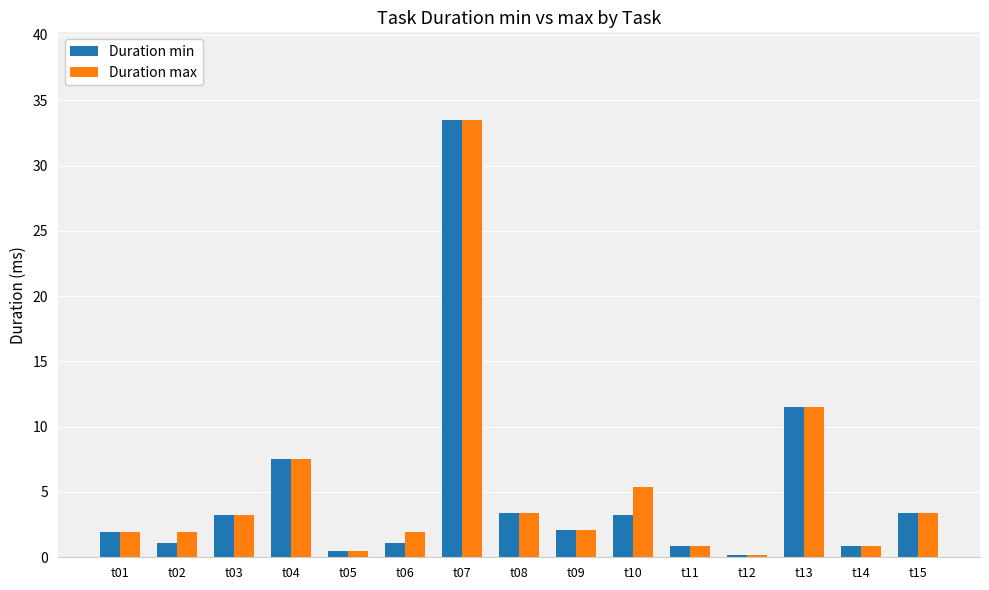

What is the value of the Duration max bar at the 12th from the left?

0.2